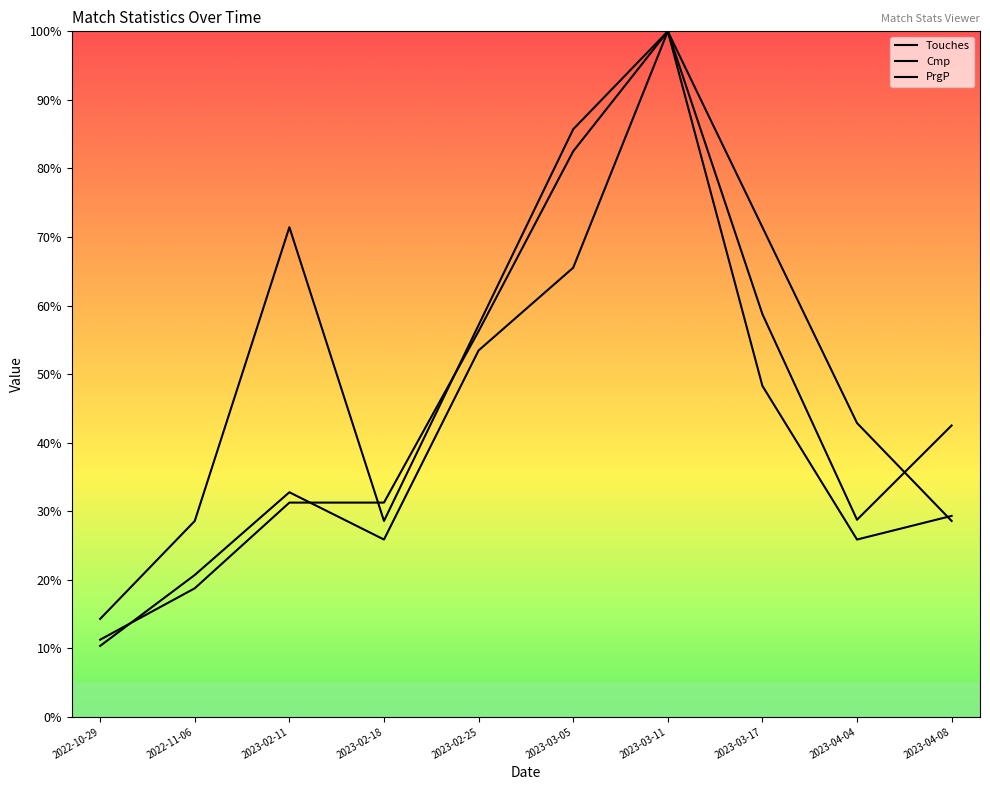

How many lines are shown in the chart?

3